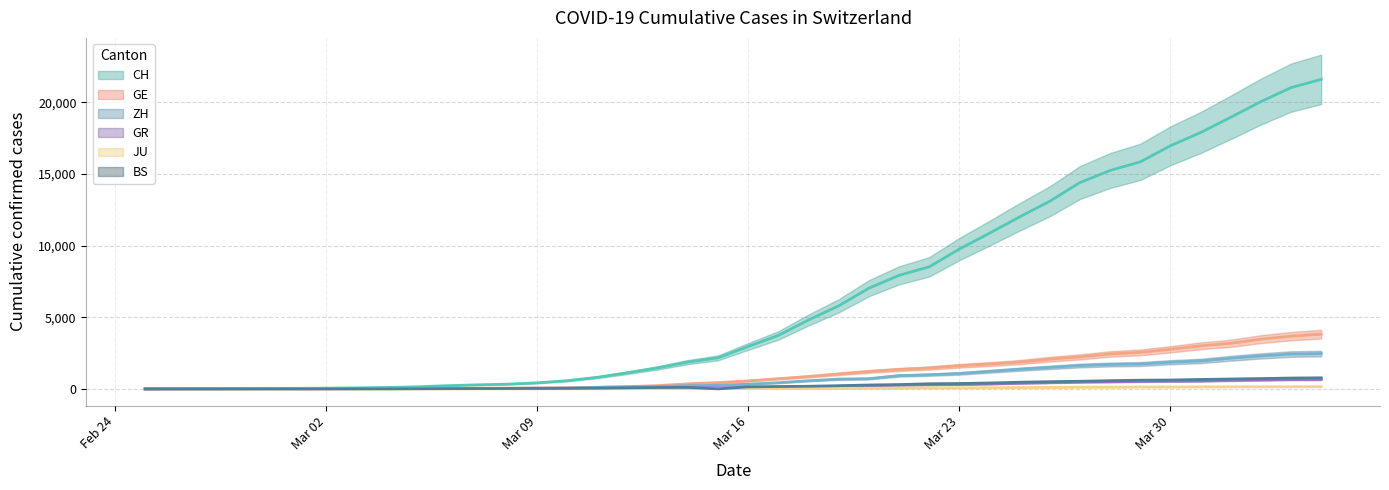

The value of GE at 2020-03-15 is 716. True or false?

False